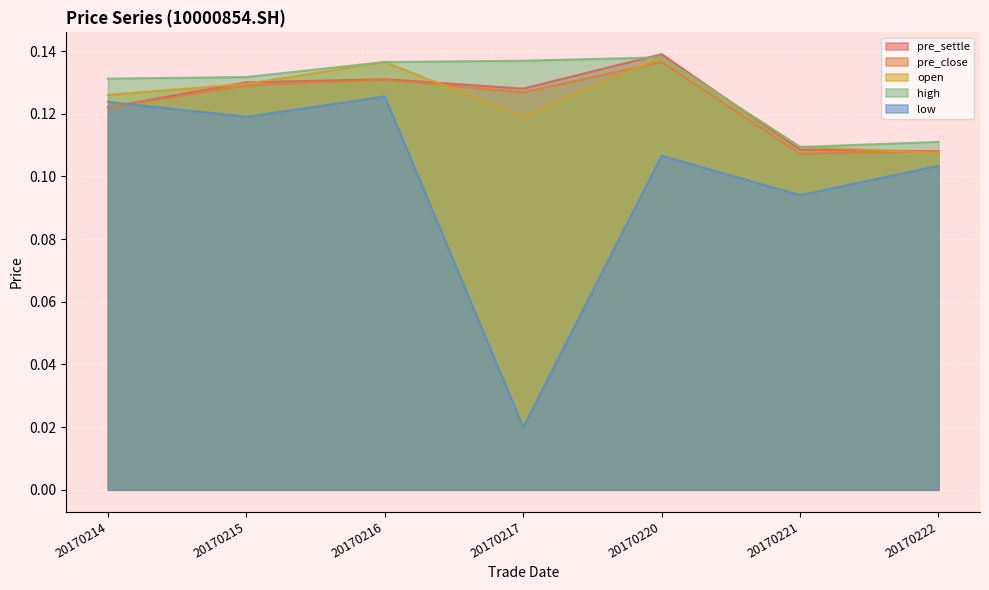

Is the value of pre_close at 20170214 greater than the value of pre_settle at 20170217?

No